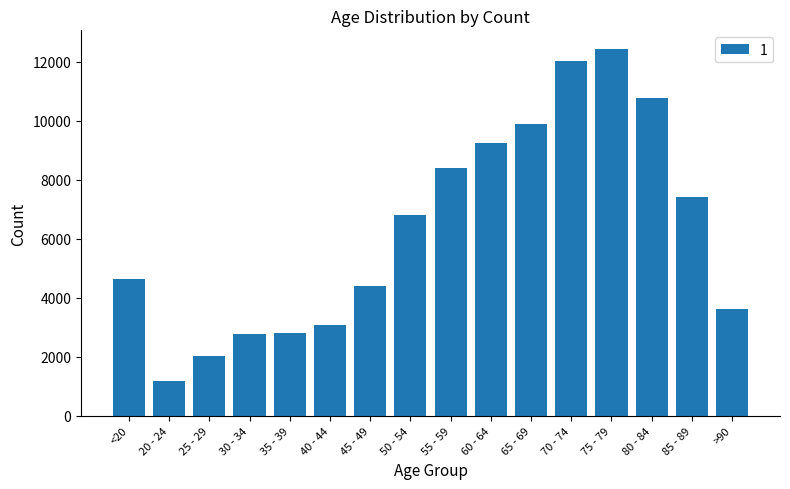

What position from the left is 20 - 24?

2